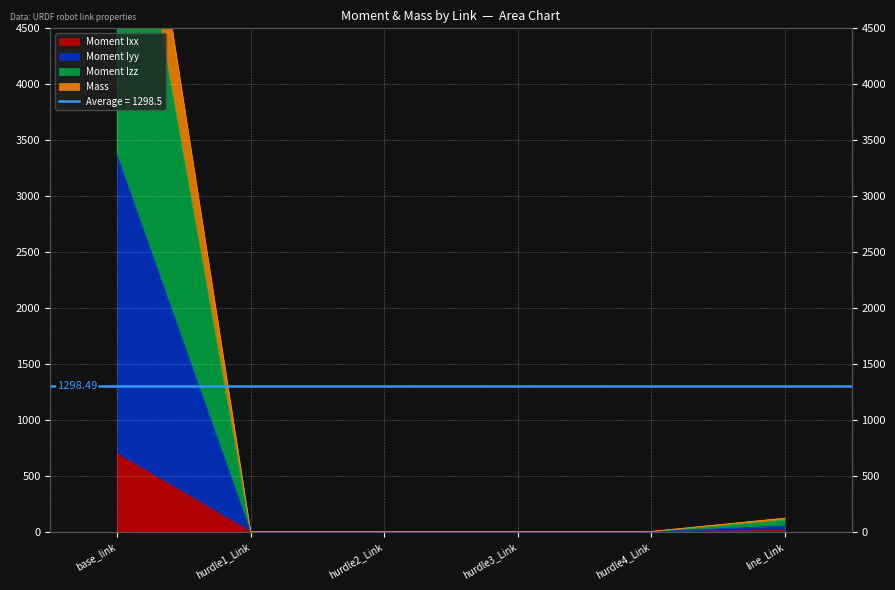

What is the lowest value of the Moment Izz series?

2.2